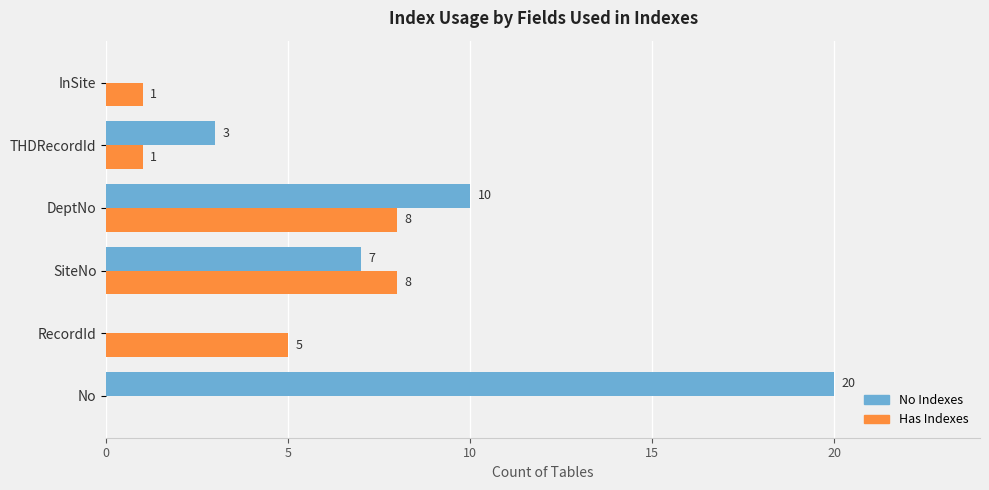

What is the total value across all series at DeptNo?

18